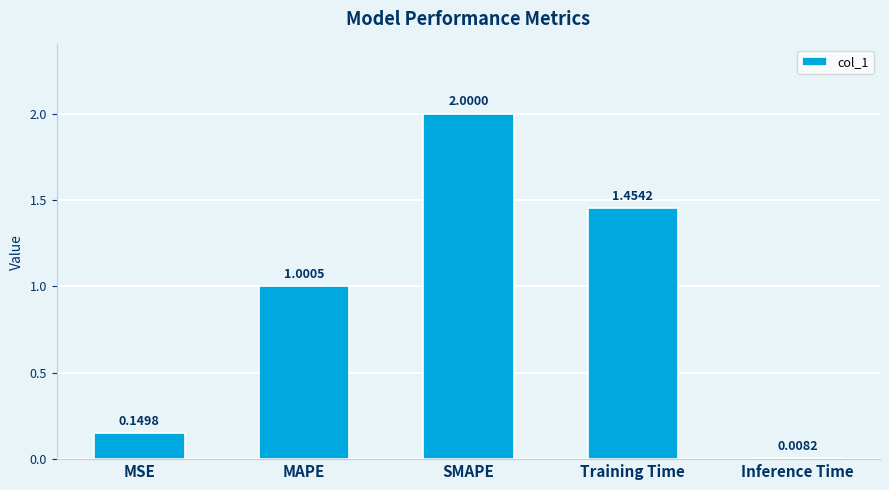

What is the average value?

0.9